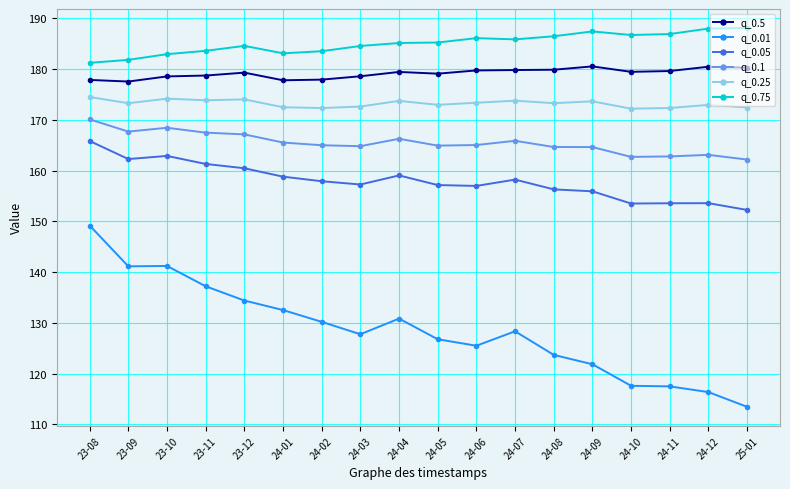

At which category does q_0.75 reach its first local peak?

23-12